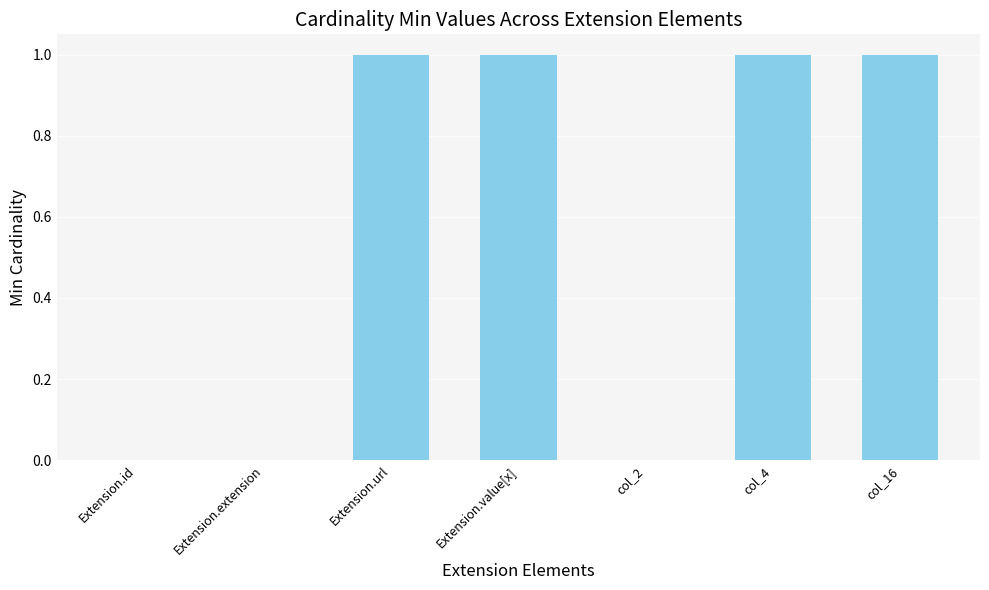

The chart shows a value of 1 at col_4. True or false?

True